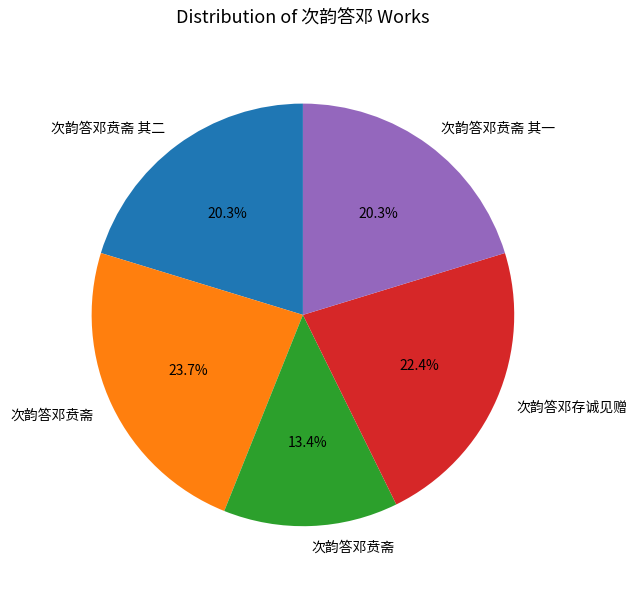

Is there a majority slice in this chart?

No